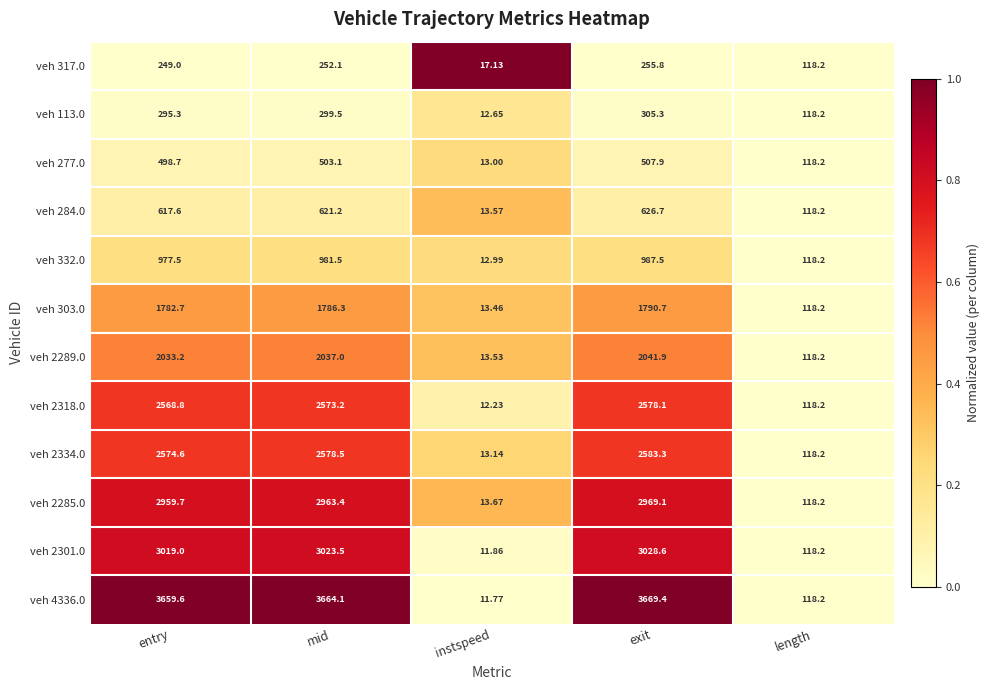

At which label does veh 113.0 first exceed 295?

entry